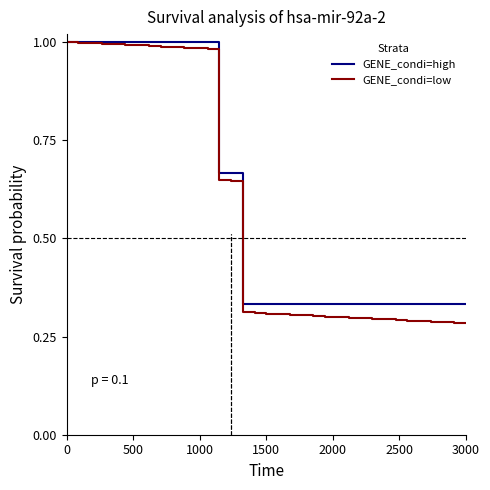

Which series has the largest range (max minus min)?

GENE_condi=low